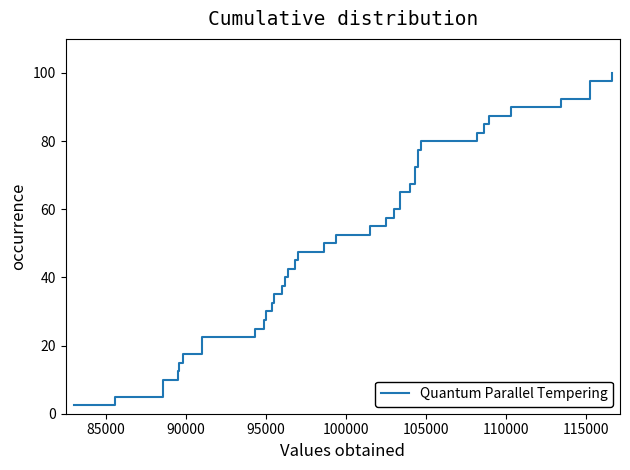

Reading left to right, what are all the values shown in this chart?

2.5	5.0	7.5	10.0	12.5	15.0	17.5	20.0	22.5	25.0	27.5	30.0	32.5	35.0	37.5	40.0	42.5	45.0	47.5	50.0	52.5	55.0	57.5	60.0	62.5	65.0	67.5	70.0	72.5	75.0	77.5	80.0	82.5	85.0	87.5	90.0	92.5	95.0	97.5	100.0